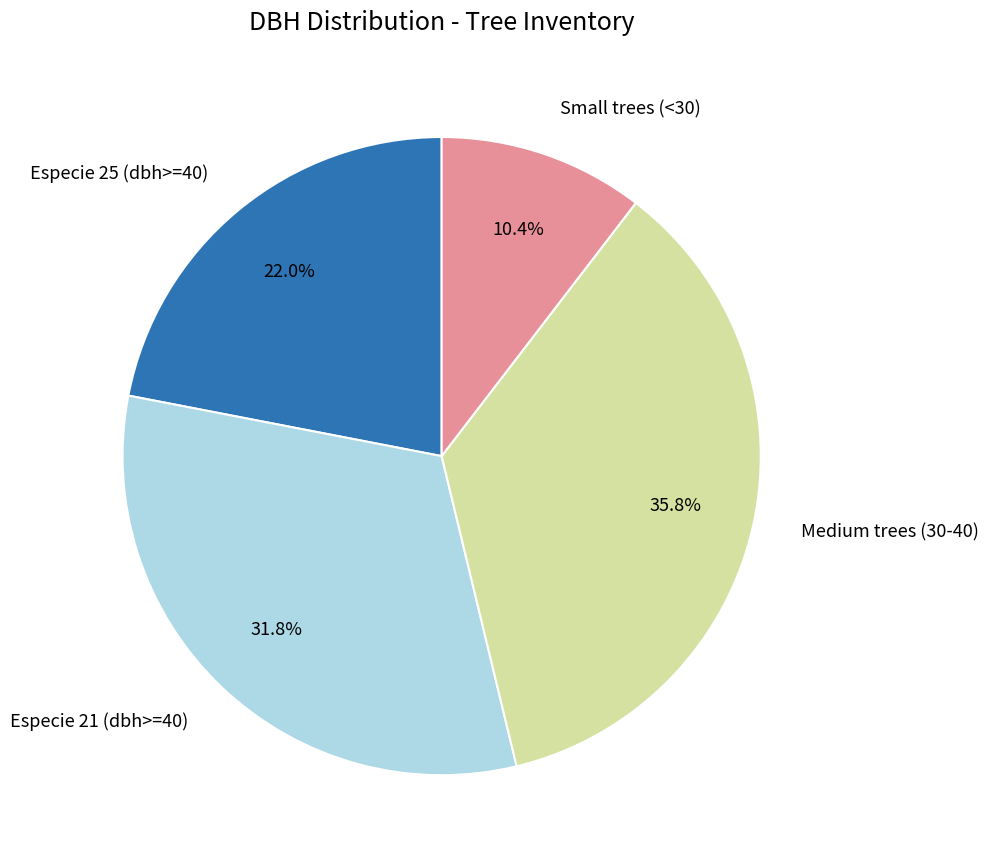

Does any single category account for the majority?

No